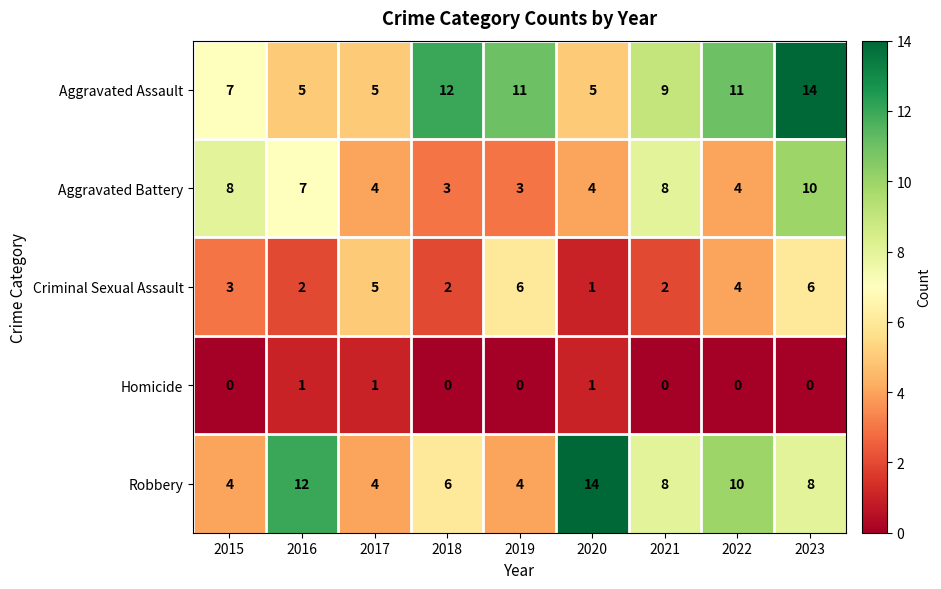

Is the value of Aggravated Assault at 2020 greater than the value of Aggravated Battery at 2015?

No